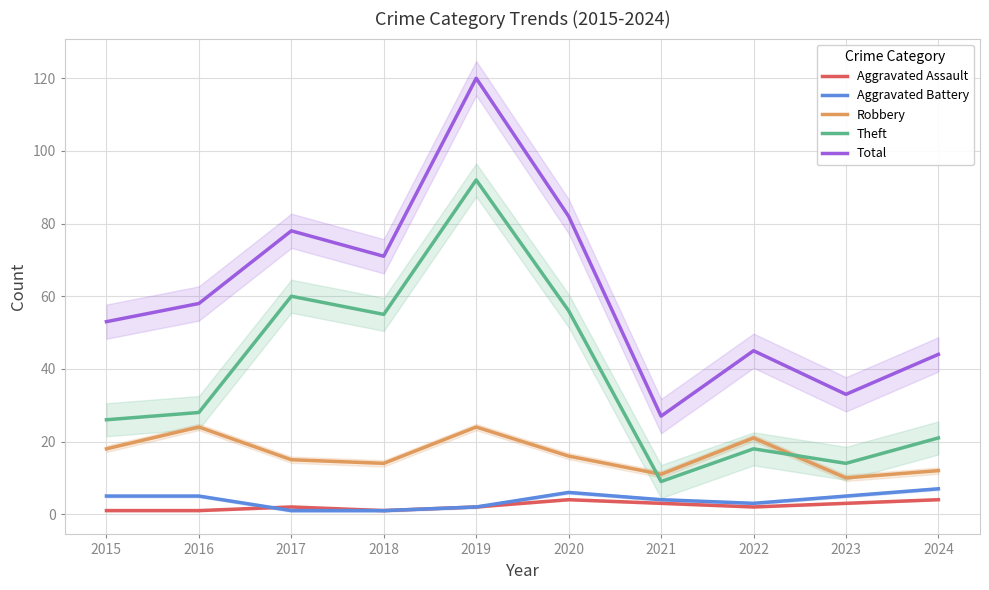

Reading left to right, list all the values displayed in this chart.

Aggravated Assault: 1	1	2	1	2	4	3	2	3	4
Aggravated Battery: 5	5	1	1	2	6	4	3	5	7
Robbery: 18	24	15	14	24	16	11	21	10	12
Theft: 26	28	60	55	92	56	9	18	14	21
Total: 53	58	78	71	120	82	27	45	33	44